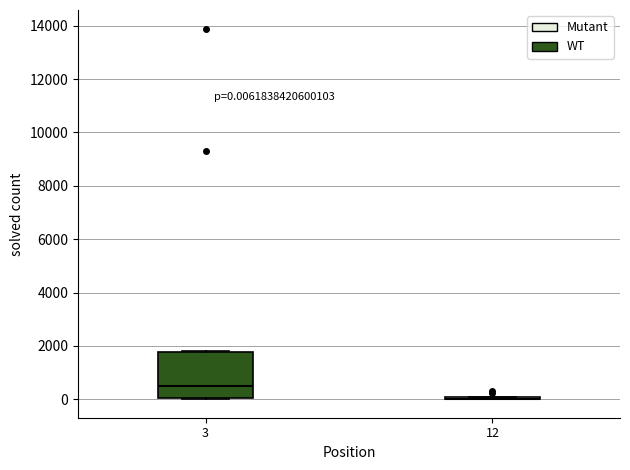

Which box is the tallest, from its lower edge to its upper edge?

3